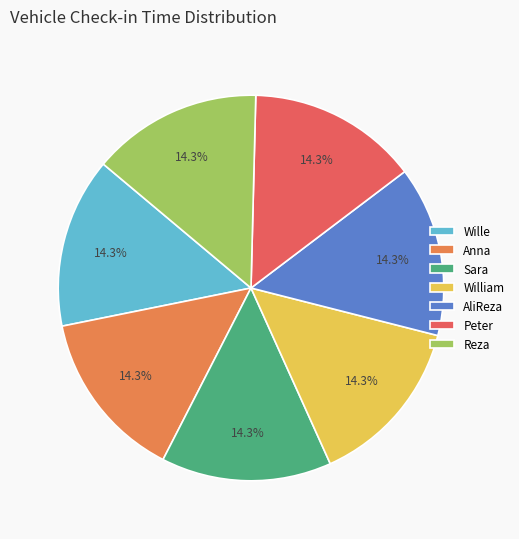

True or false: Sara accounts for 5% of the total.

False